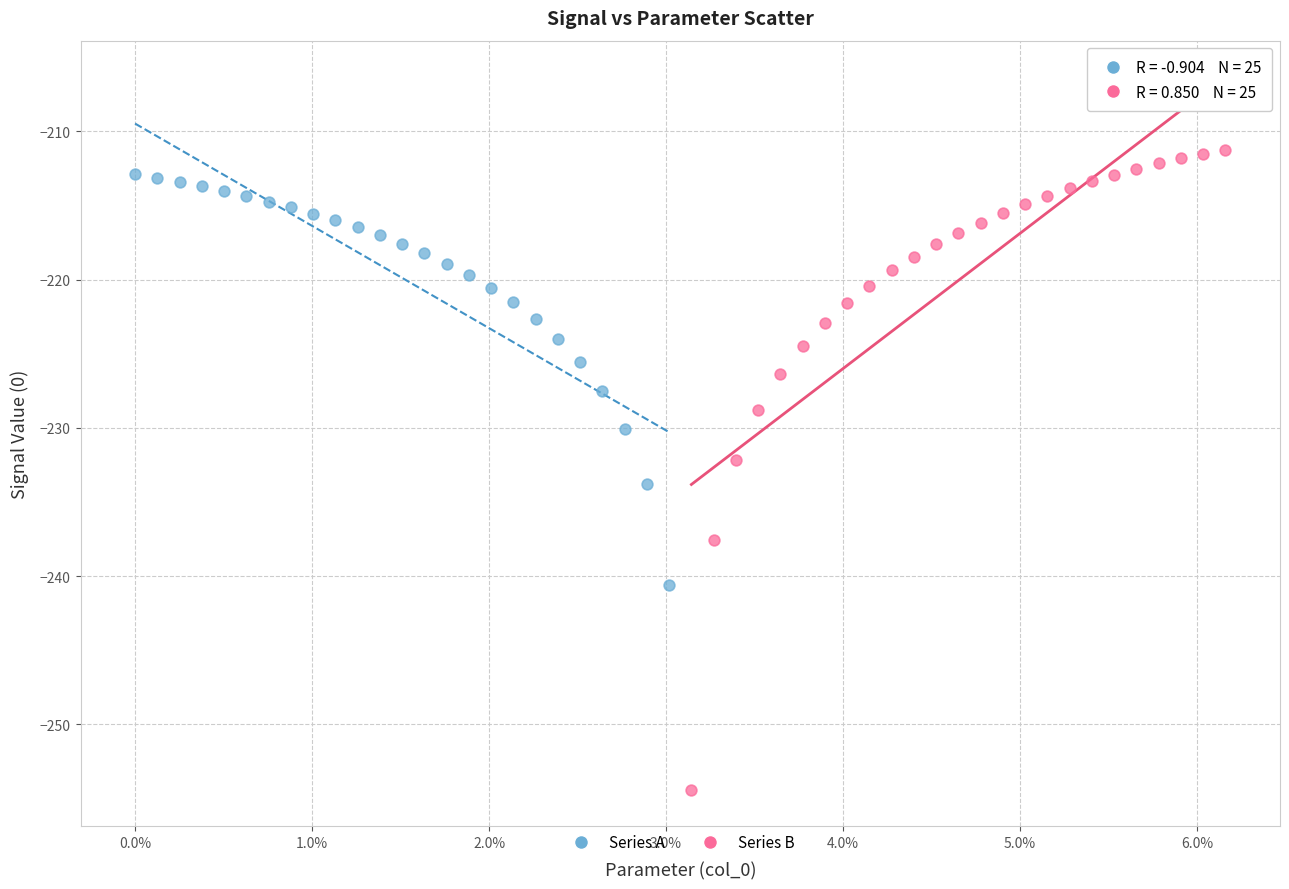

What are all the series names shown in the legend?

Series A, Series B